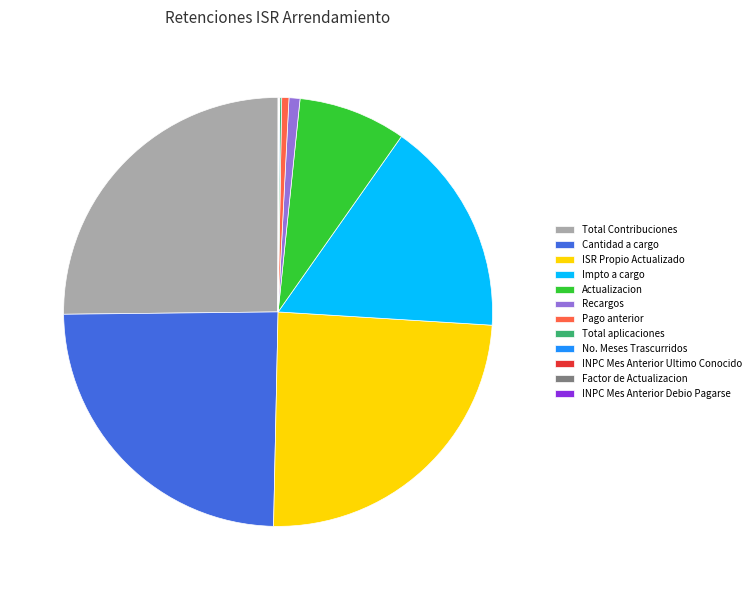

Does Pago anterior represent more than half of the total?

No